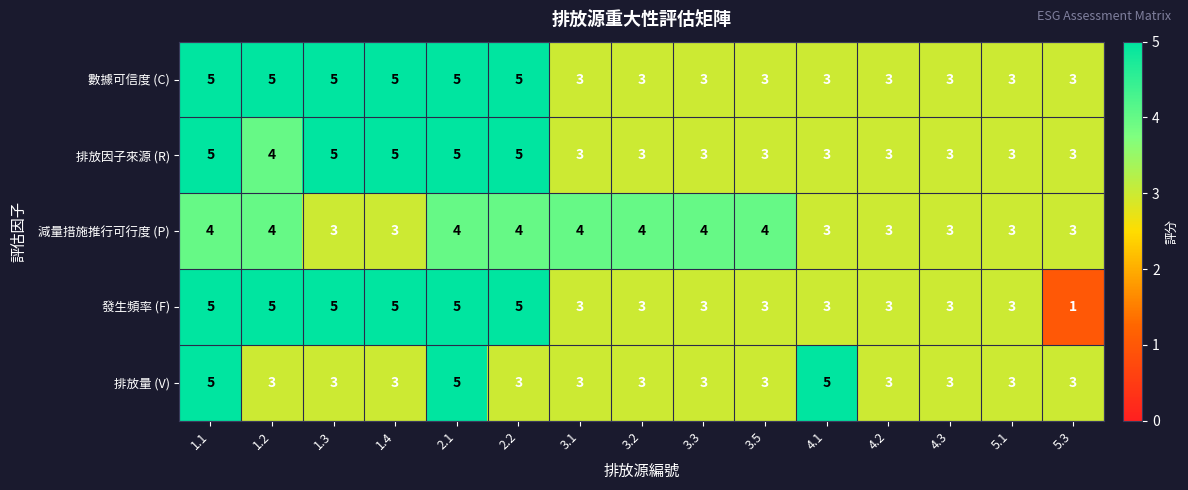

What is the sum of all 排放因子來源 (R) values?

56